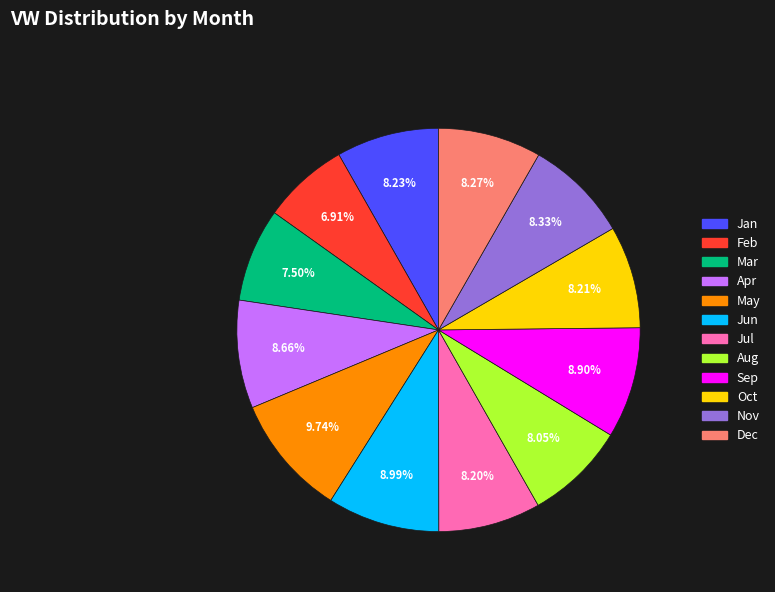

Is there a majority slice in this chart?

No